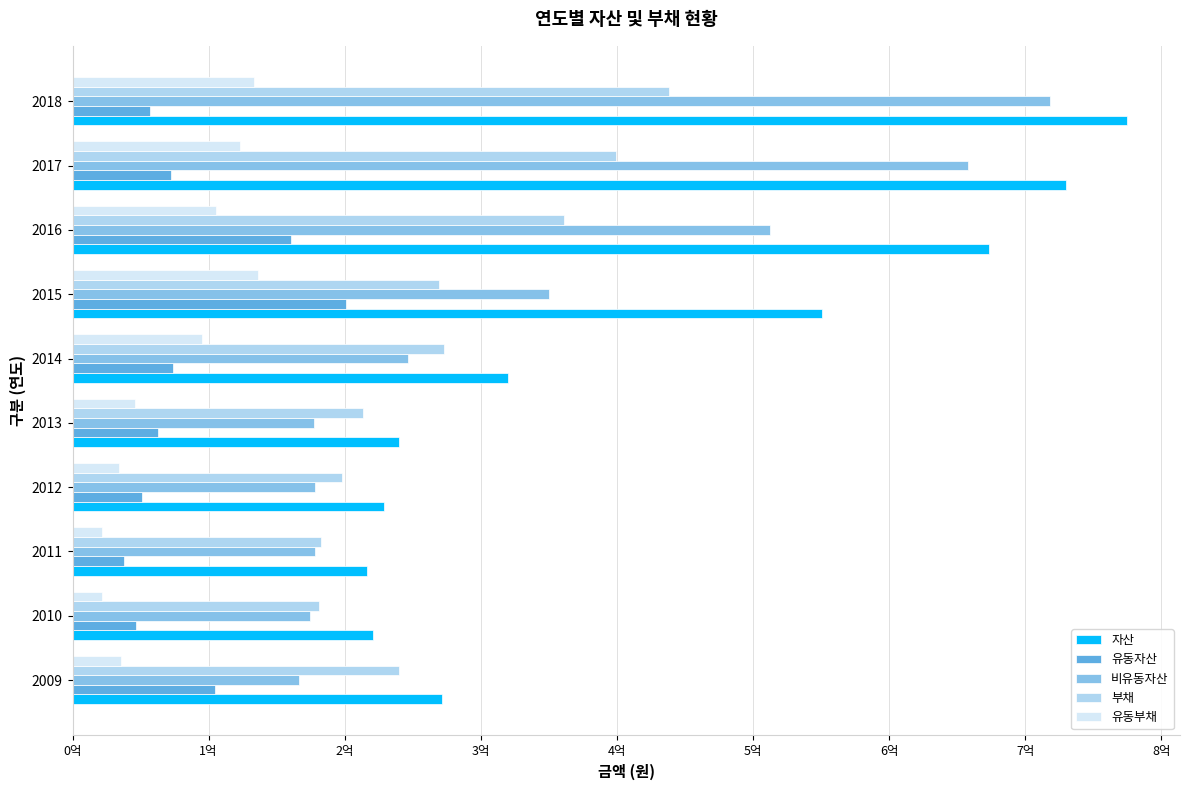

What are all the series names shown in the legend?

자산, 유동자산, 비유동자산, 부채, 유동부채